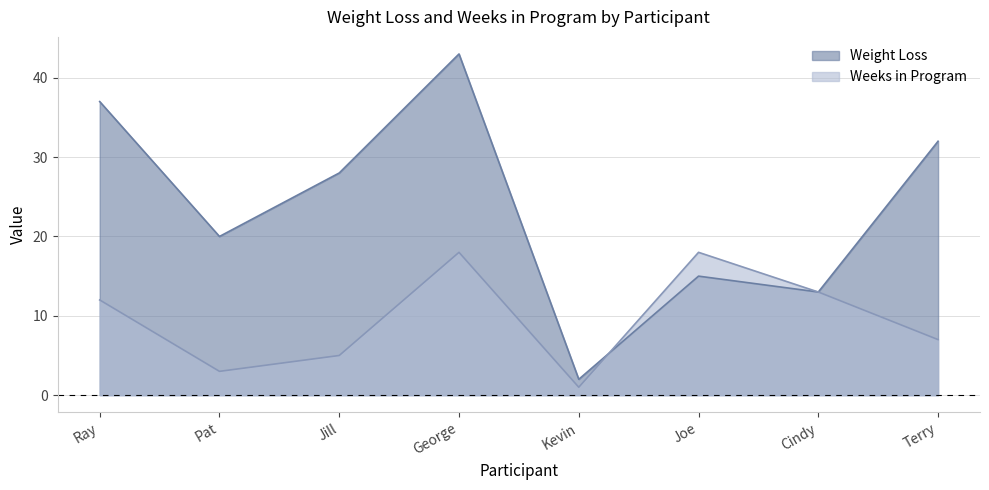

Which has a higher value, Jill or George?

George